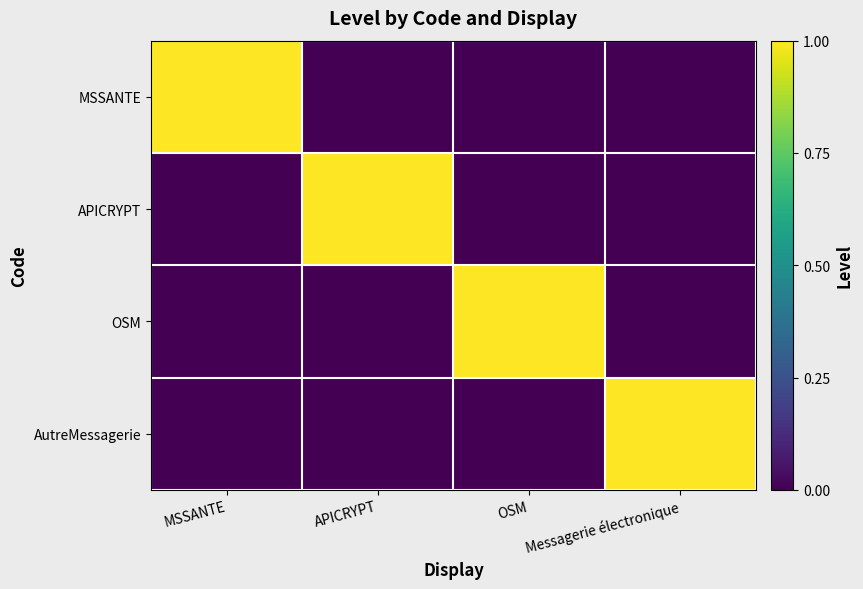

Between OSM and Messagerie électronique, which series saw the biggest shift?

OSM